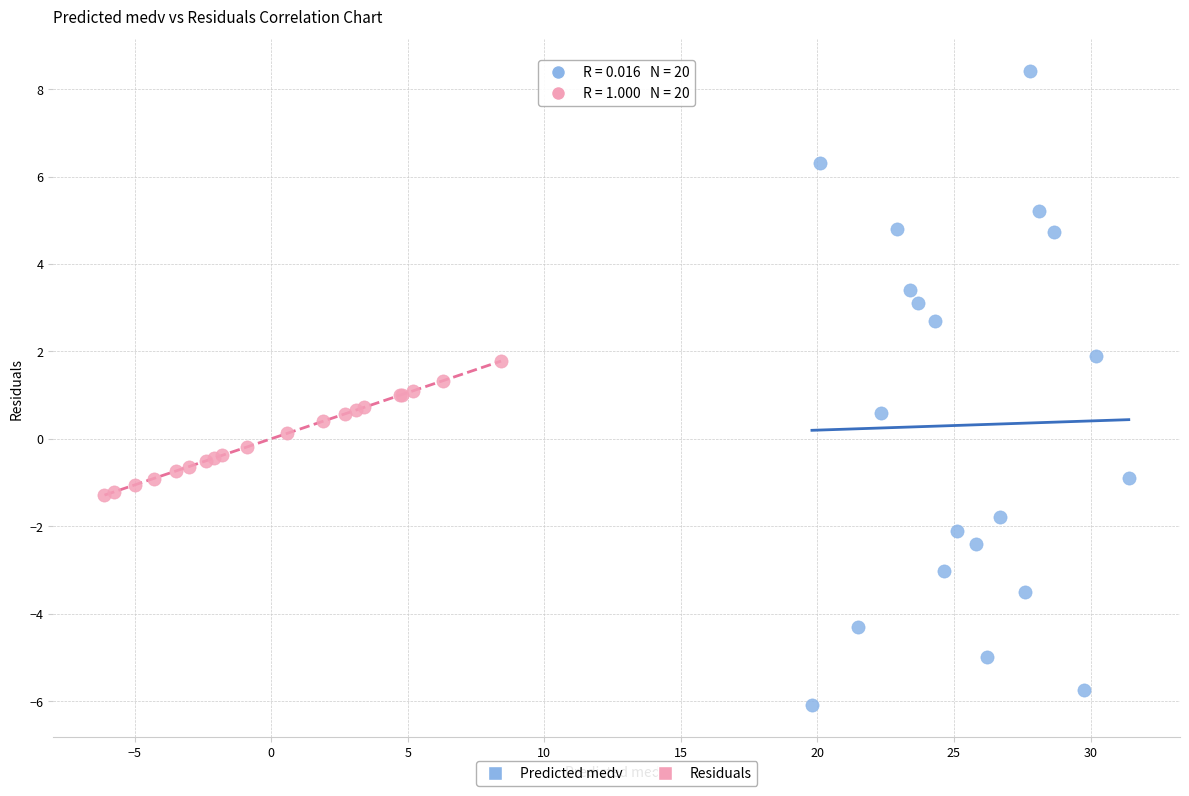

Which series has the widest spread of Y values?

Predicted medv